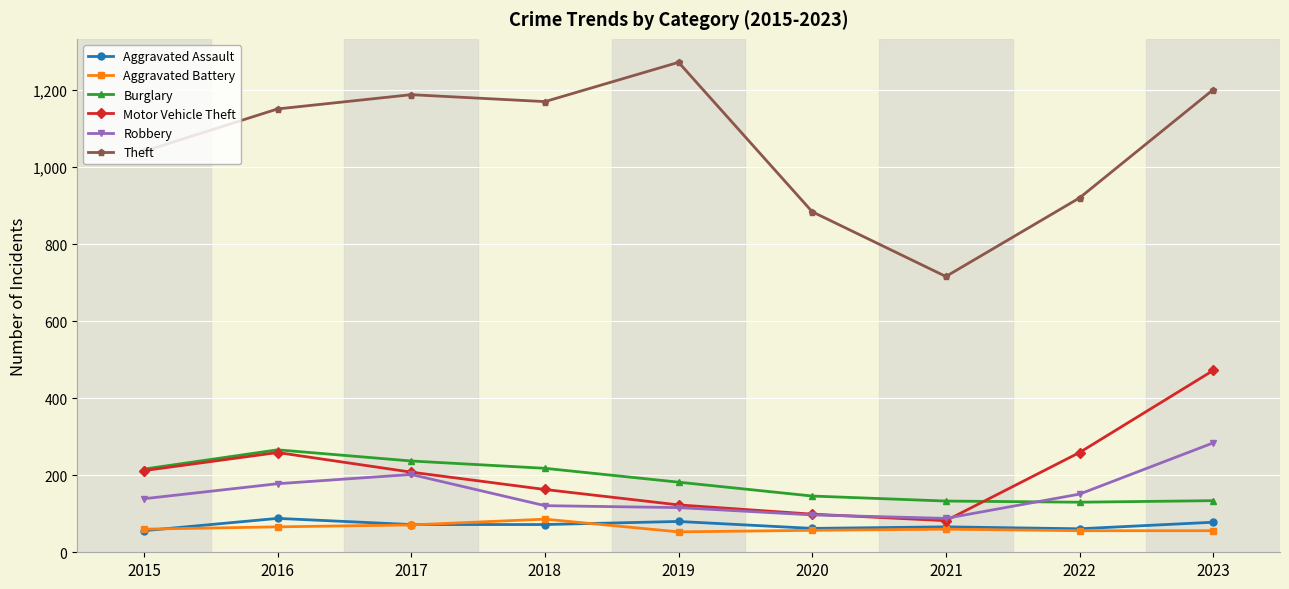

What is the sum of the Theft values at 2017 and 2016?

2339